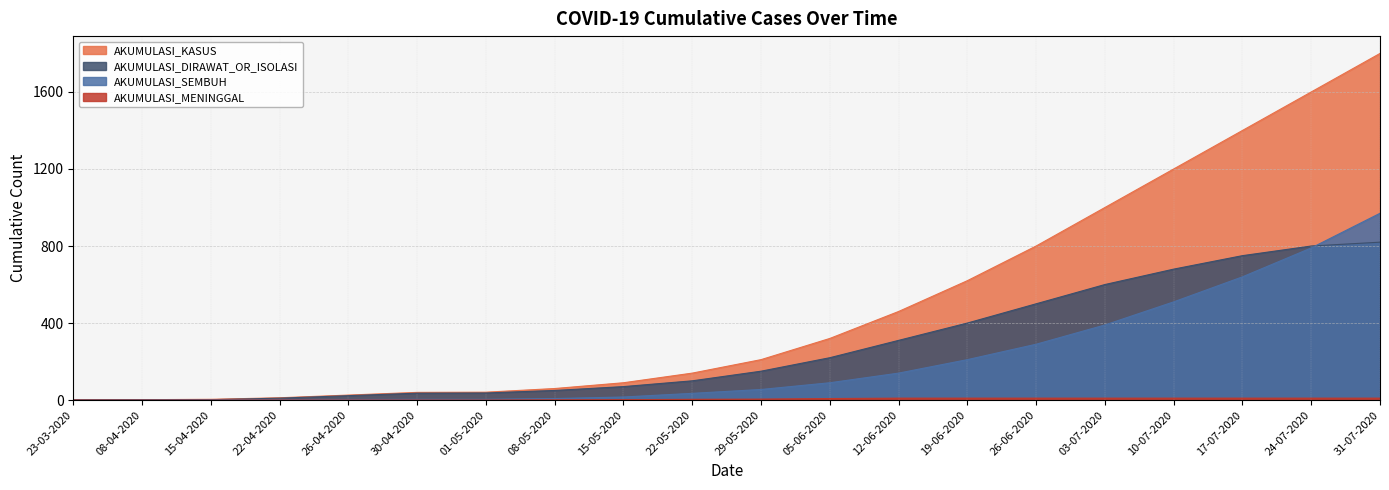

What is the label of the 9th point from the right?

05-06-2020